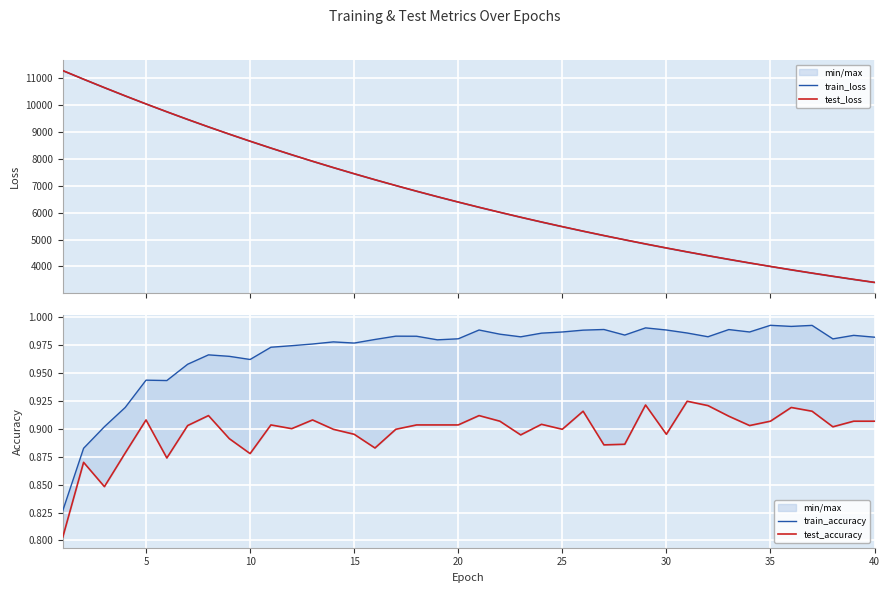

Which series has the largest total across all categories?

test_loss